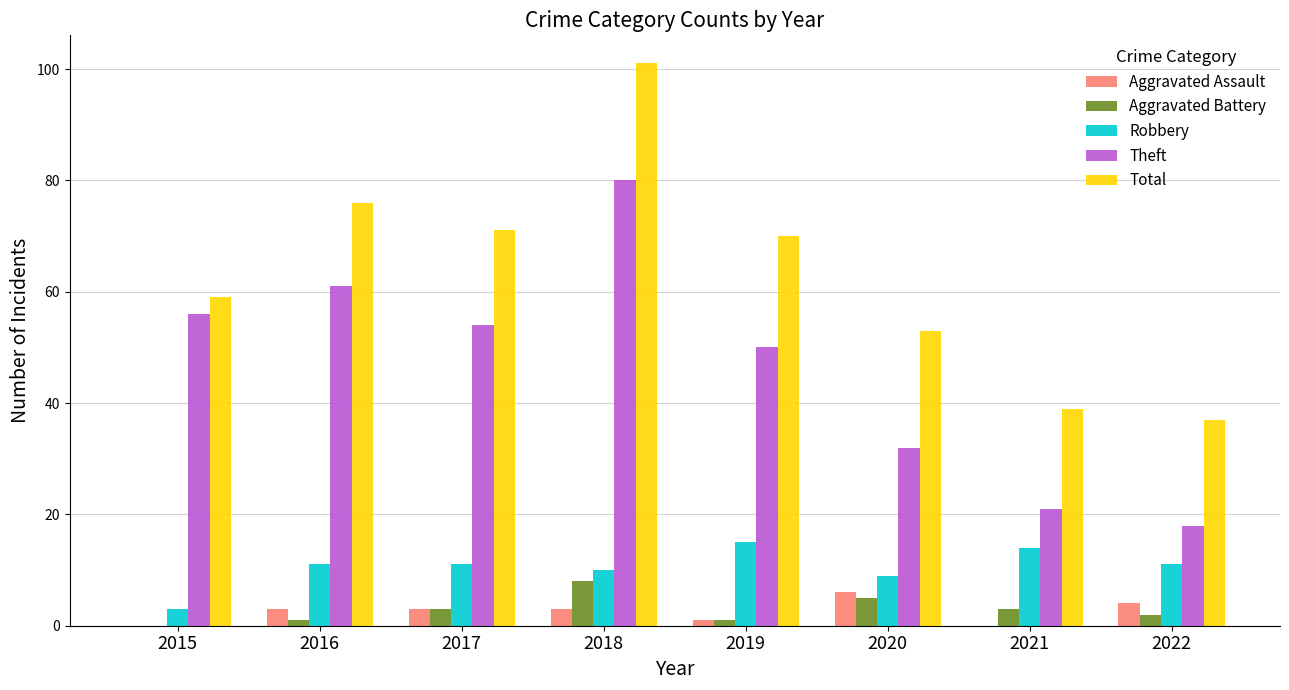

What is the spread (max minus min) of values at 2019?

69